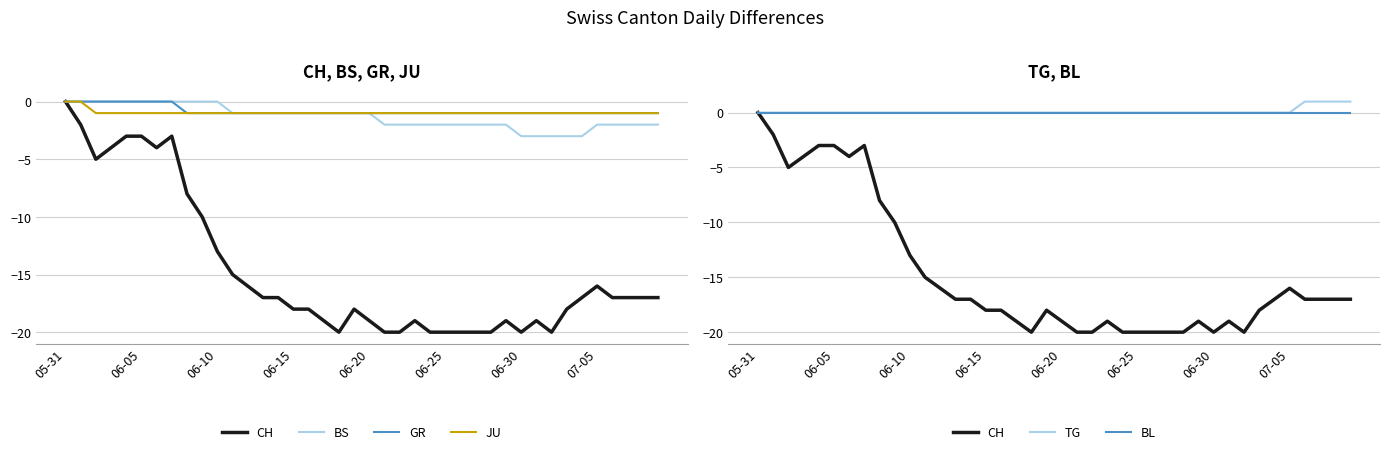

Which series has the largest total across all categories?

TG